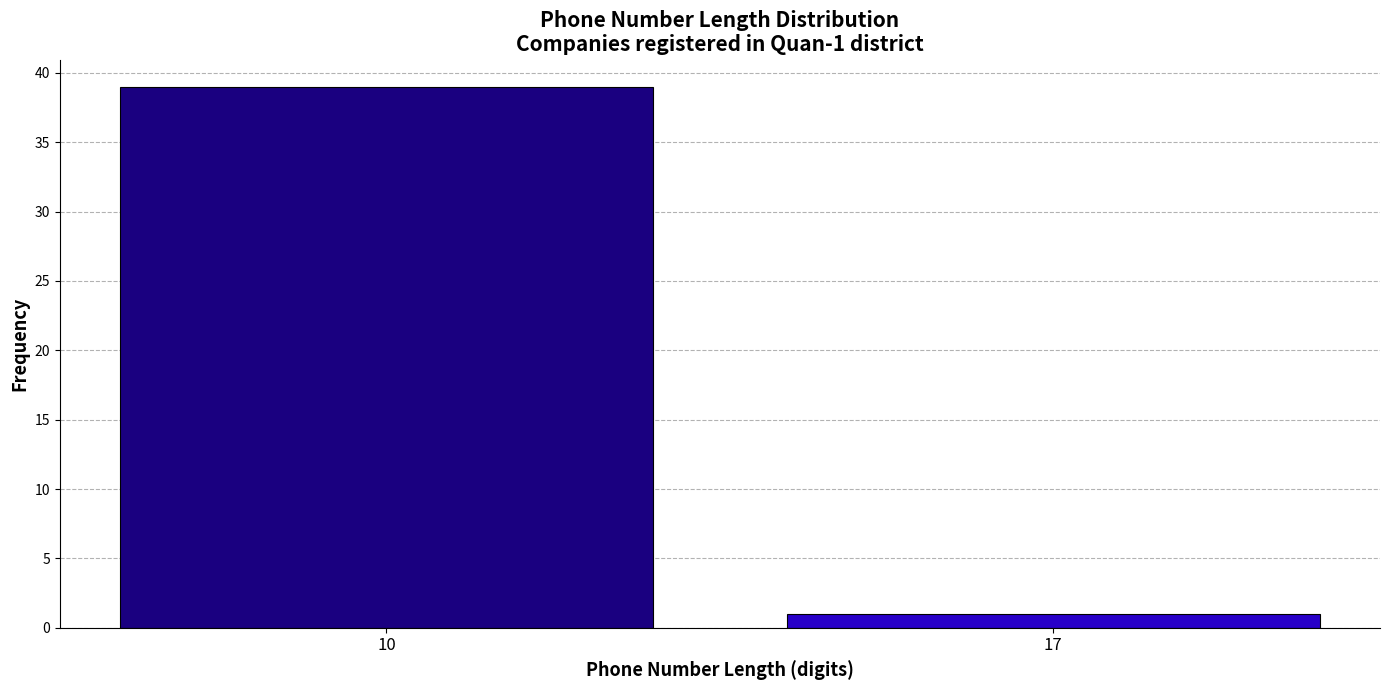

Reading left to right, extract all data points from this chart.

39	1